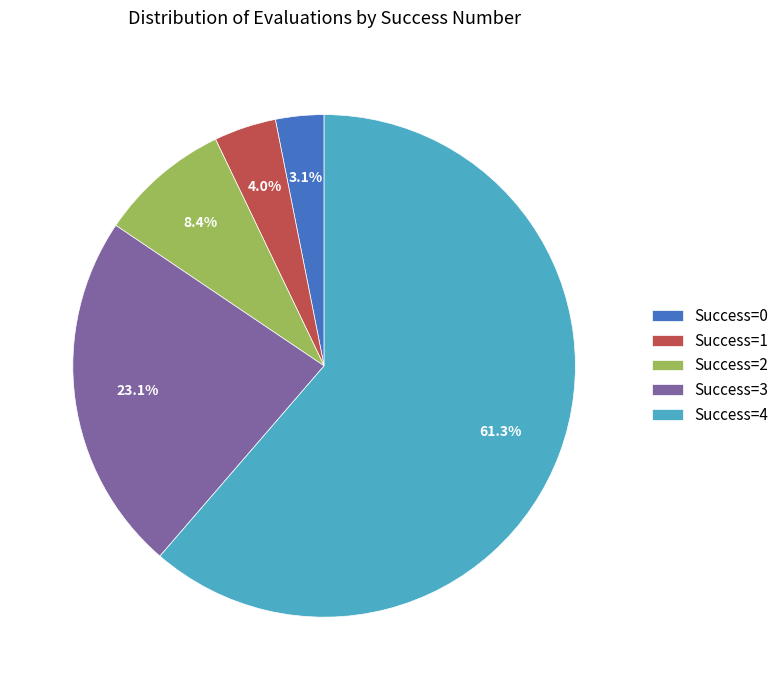

To the nearest percent, what is the difference between the largest and smallest slice percentages?

58%